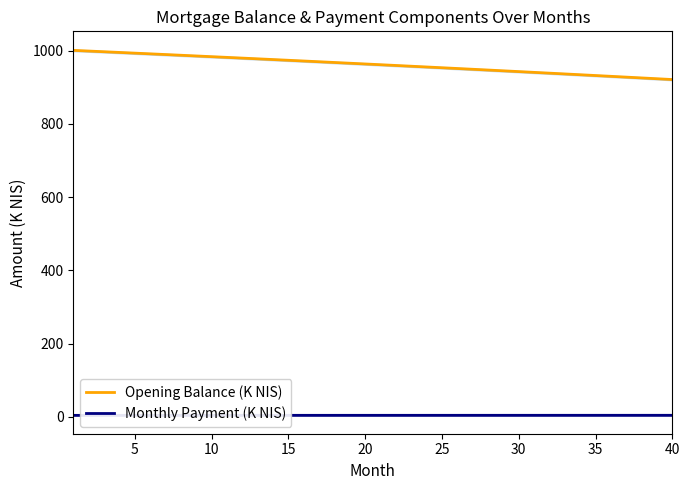

Count the number of categories in the chart.

40